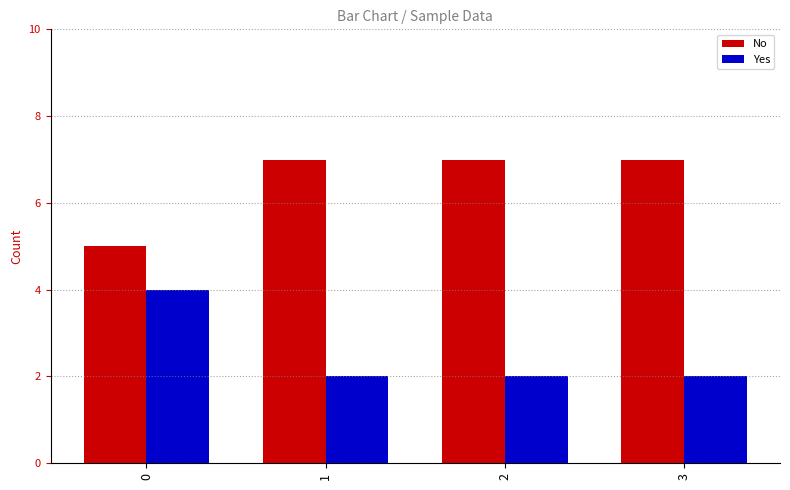

At 3, list the series in order from largest to smallest.

No, Yes